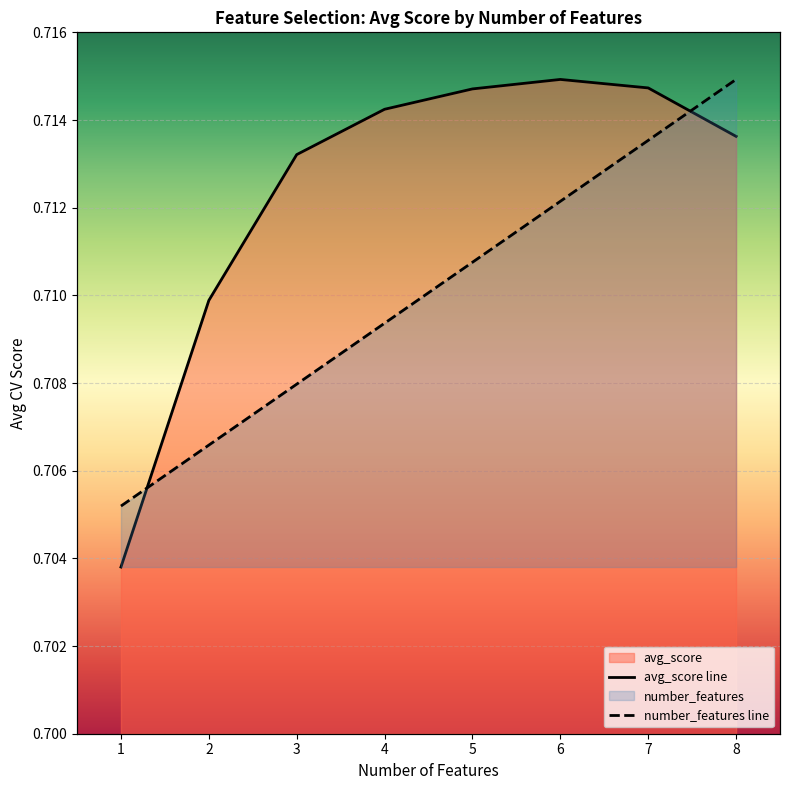

What is the minimum value for number_features line?

0.7